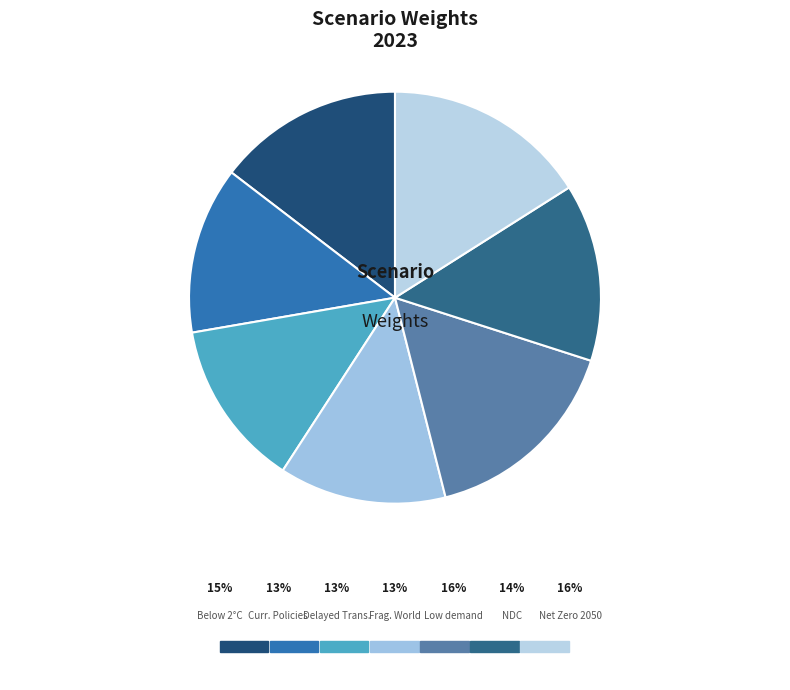

To the nearest percent, what is the average slice percentage?

14%